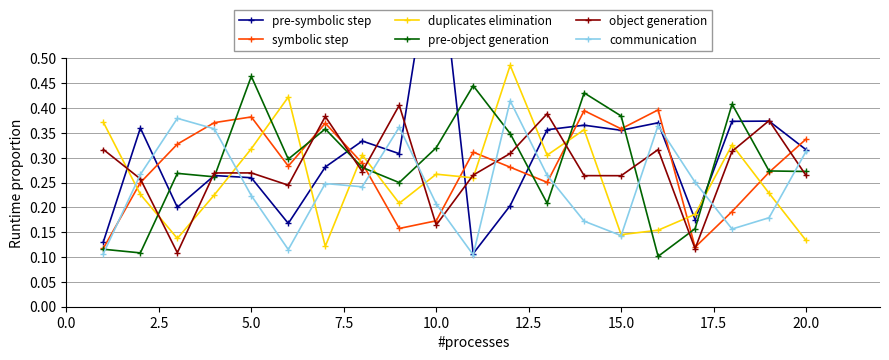

How many times do object generation and duplicates elimination cross each other?

15